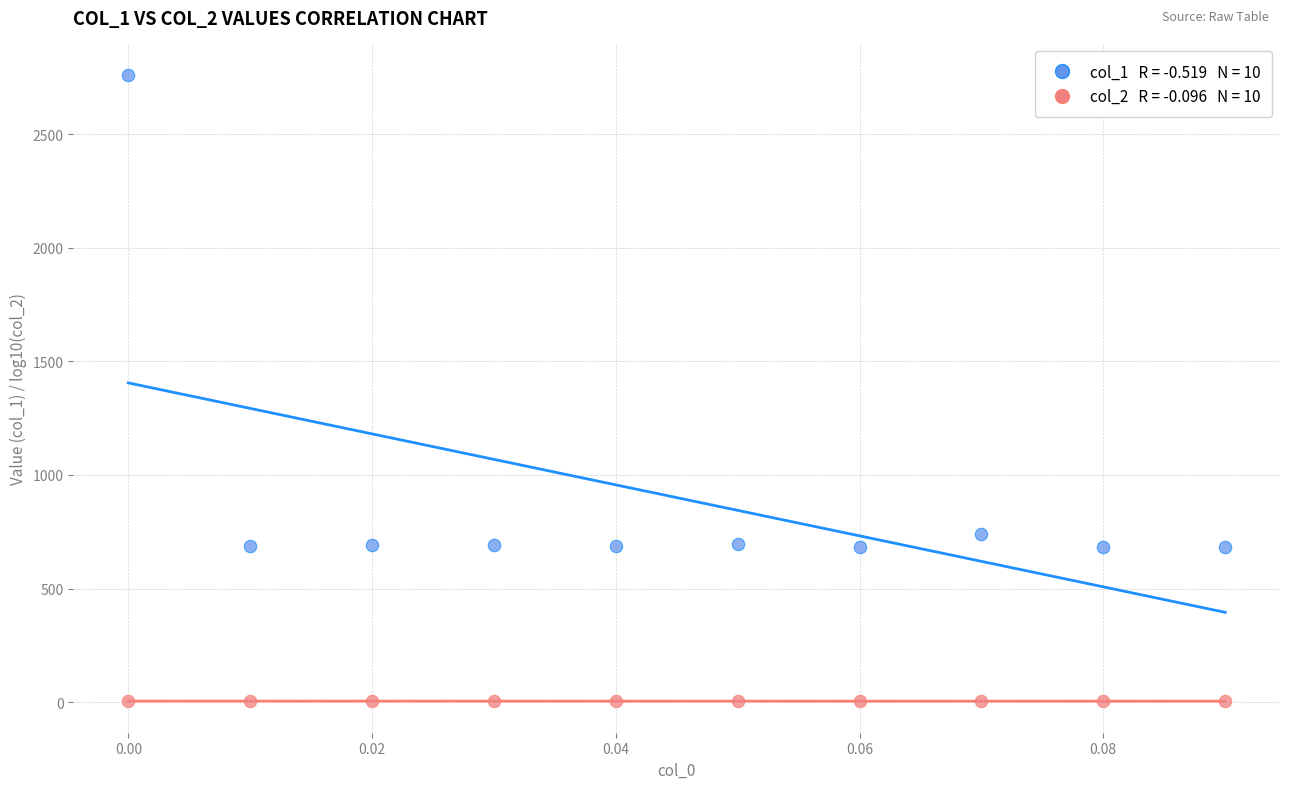

Across all data points, what is the range of Y values (max minus min)?

2757.6